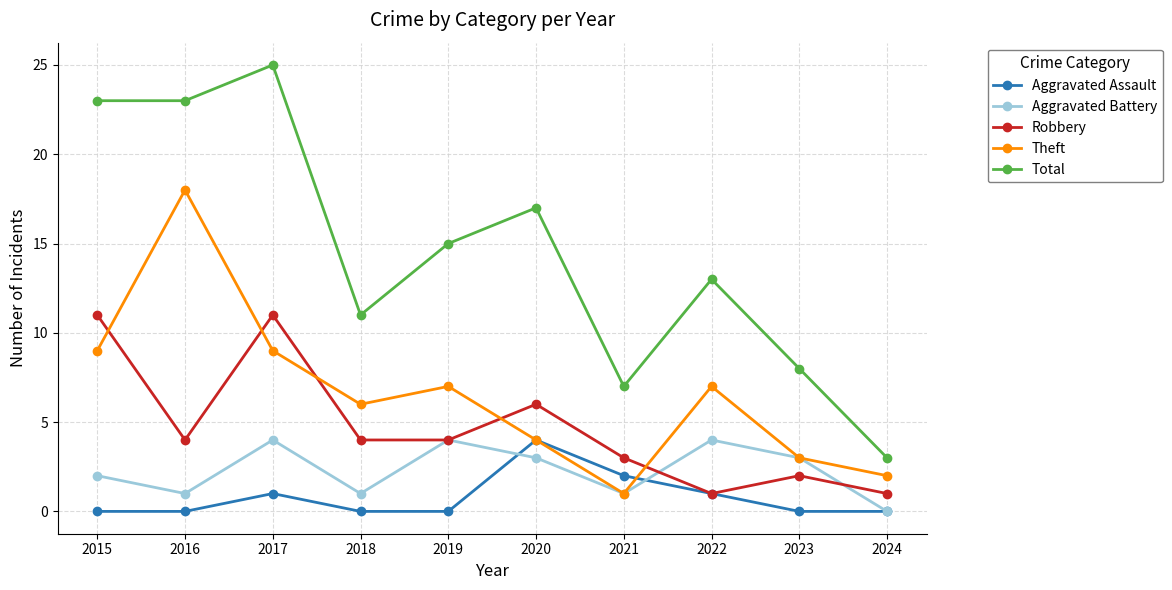

Read the Aggravated Battery value at 2019.

4